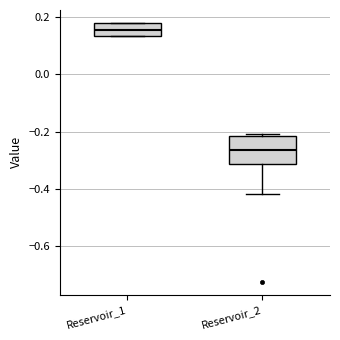

Where is the lower edge of the box for Reservoir_2 on the y-axis? The values are not printed on the chart, so give them approximately, as read against the axis.

-0.32